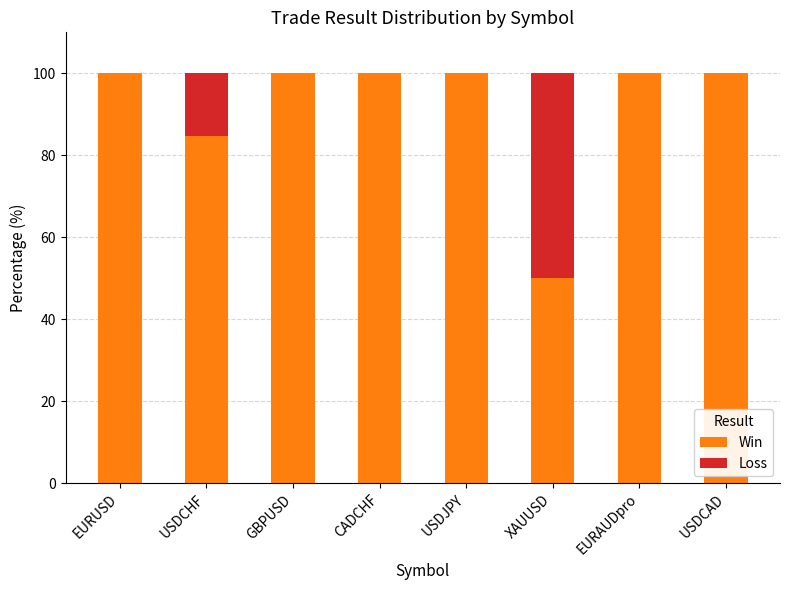

What is the total value across all series at EURUSD?

100.0